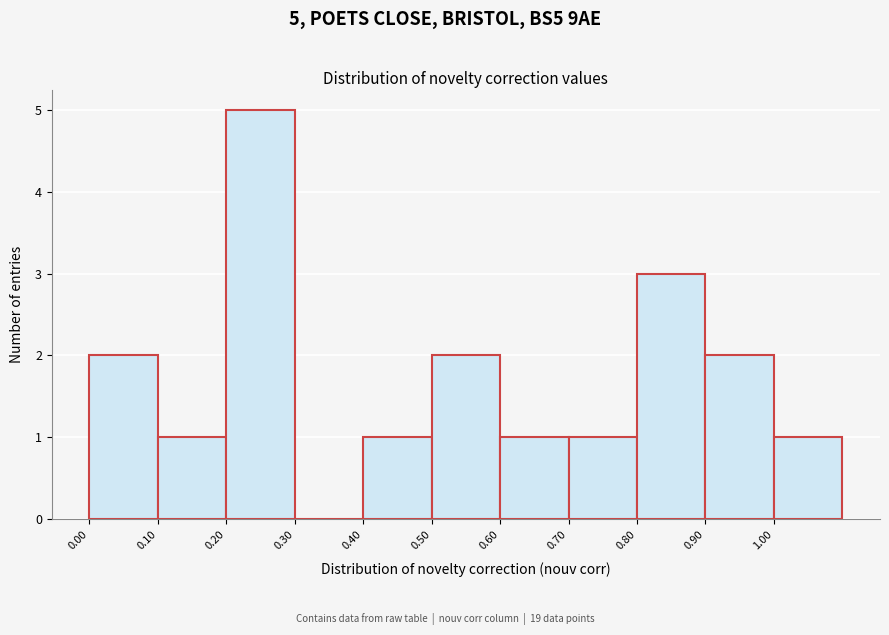

Which range on the x-axis has the tallest bar?

0.2 to 0.3